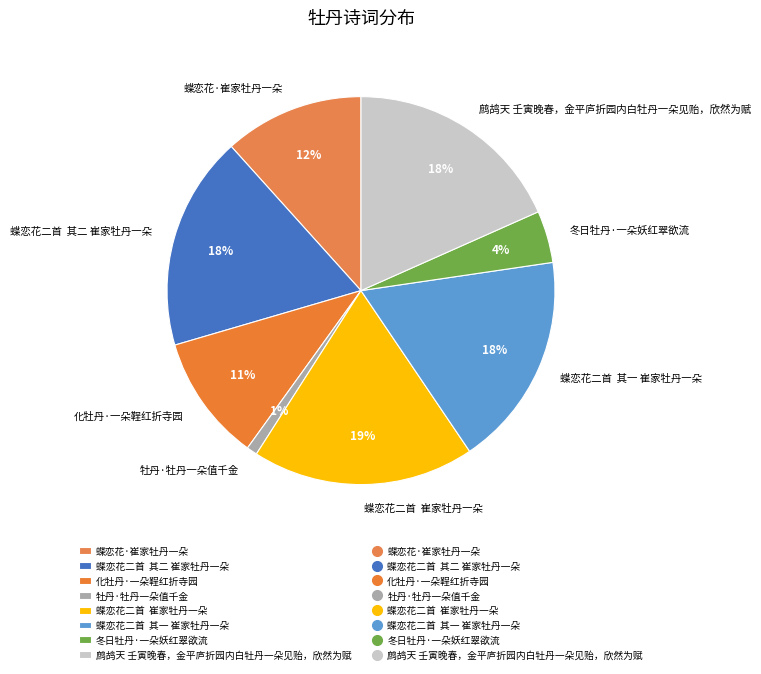

What is the smallest slice in the pie chart?

牡丹·牡丹一朵值千金